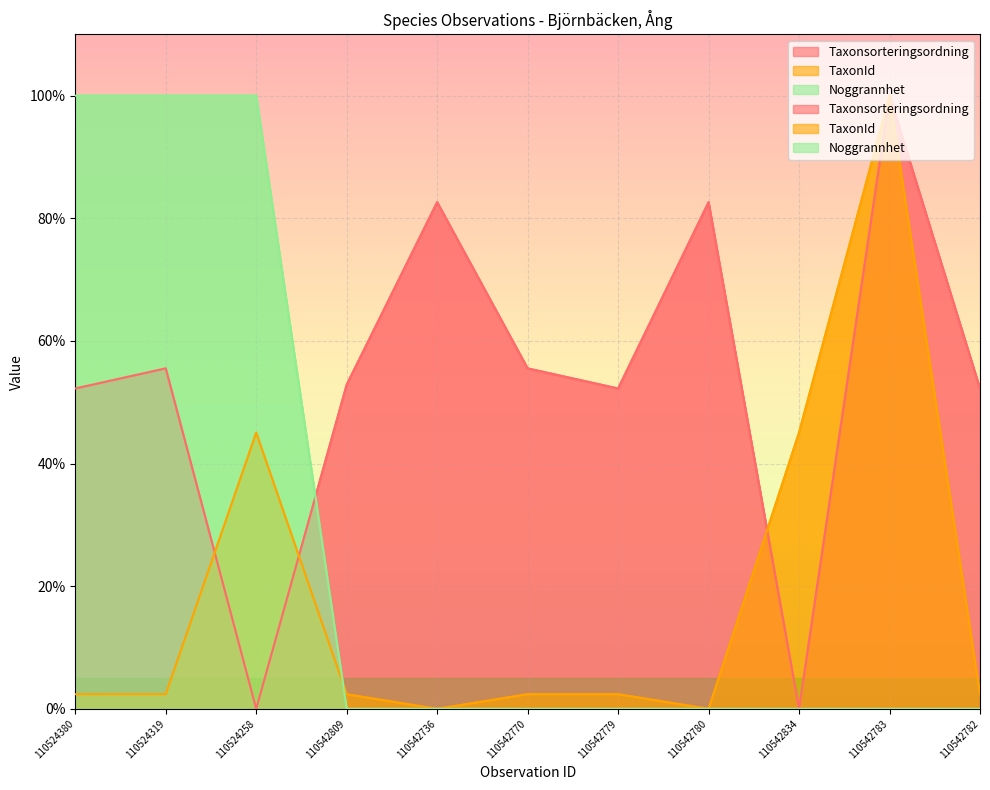

At which category does TaxonId reach its first local peak?

110524258